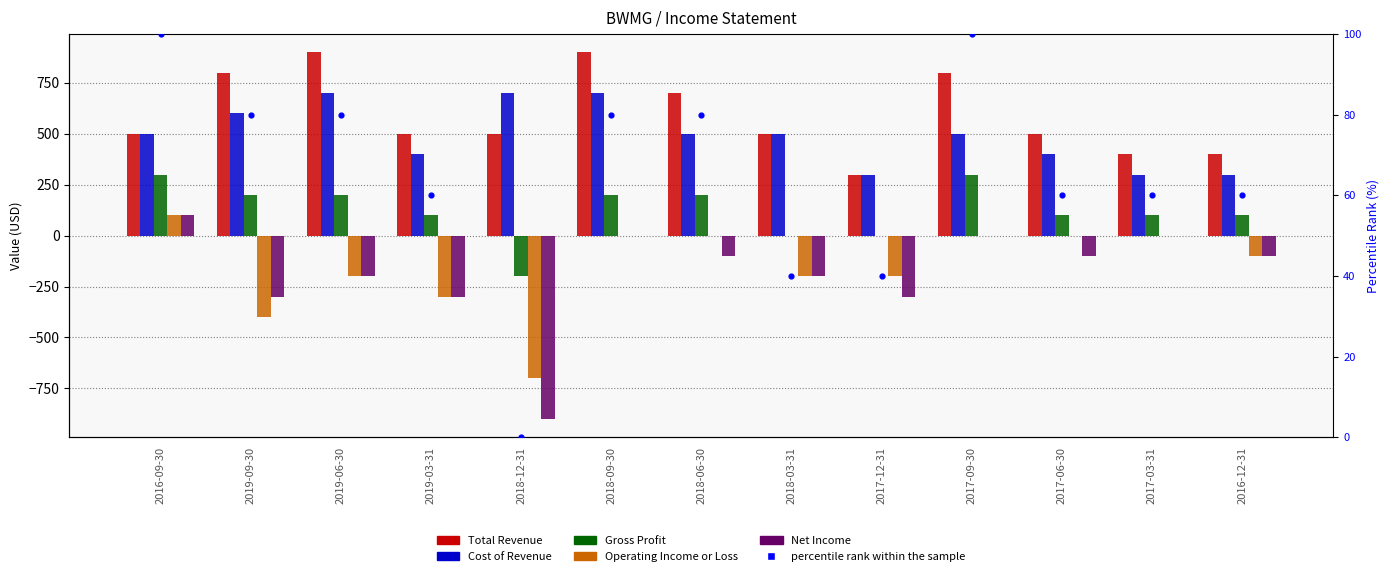

What are all the series names shown in the legend?

Total Revenue, Cost of Revenue, Gross Profit, Operating Income or Loss, Net Income, percentile rank within the sample